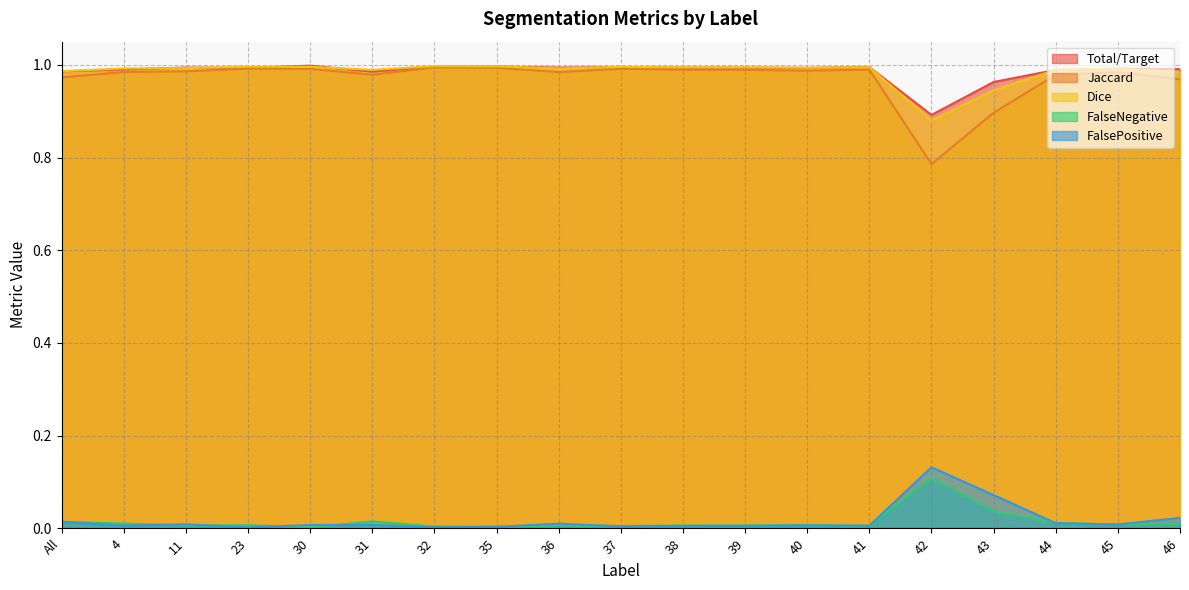

The FalseNegative series shows 0.0 at 46. True or false?

False